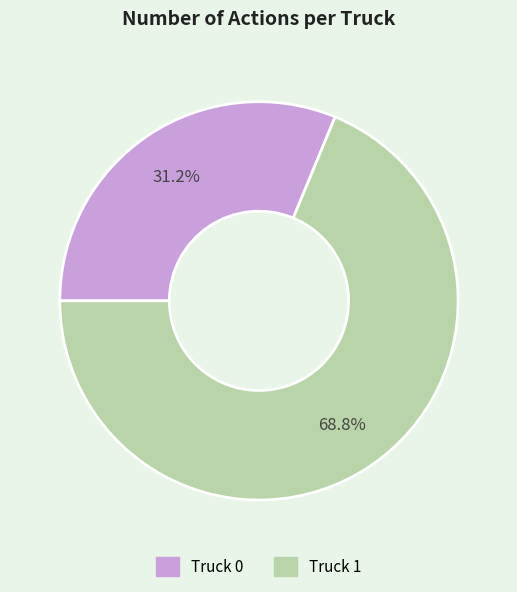

Between Truck 1 and Truck 0, which is larger?

Truck 1